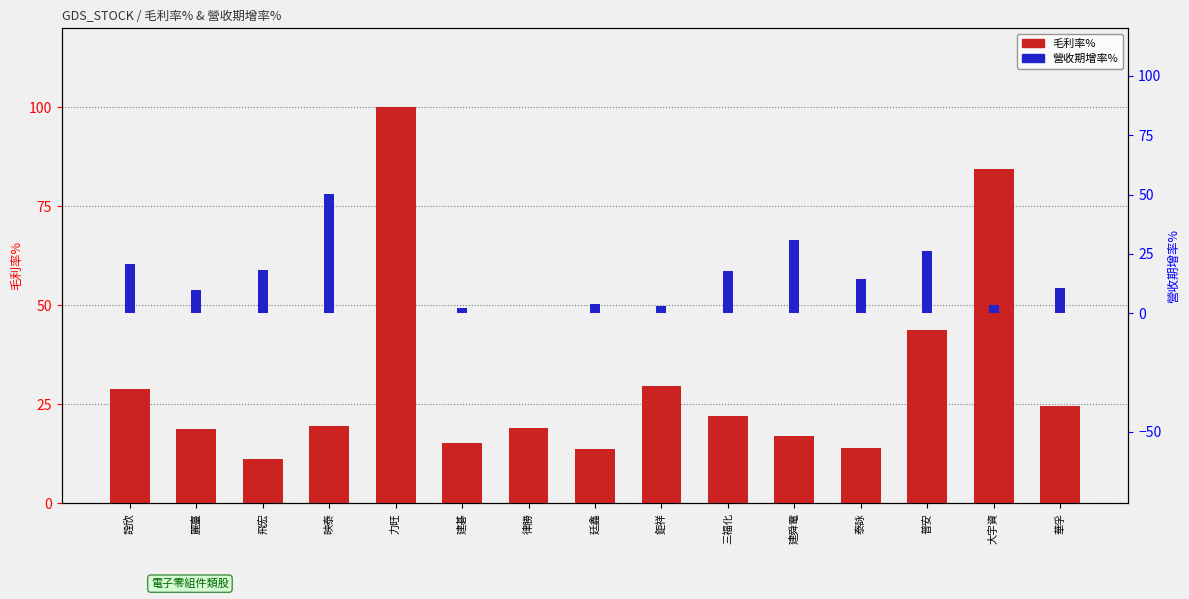

Reading left to right, extract all data points from this chart.

毛利率%: 28.9	18.7	11.3	19.5	100.0	15.2	19.1	13.7	29.7	21.9	16.9	13.9	43.9	84.5	24.6
營收期增率%: 20.9	9.7	18.0	50.4	0.0	2.4	0.0	3.8	3.0	17.8	31.0	14.5	26.1	3.6	10.6